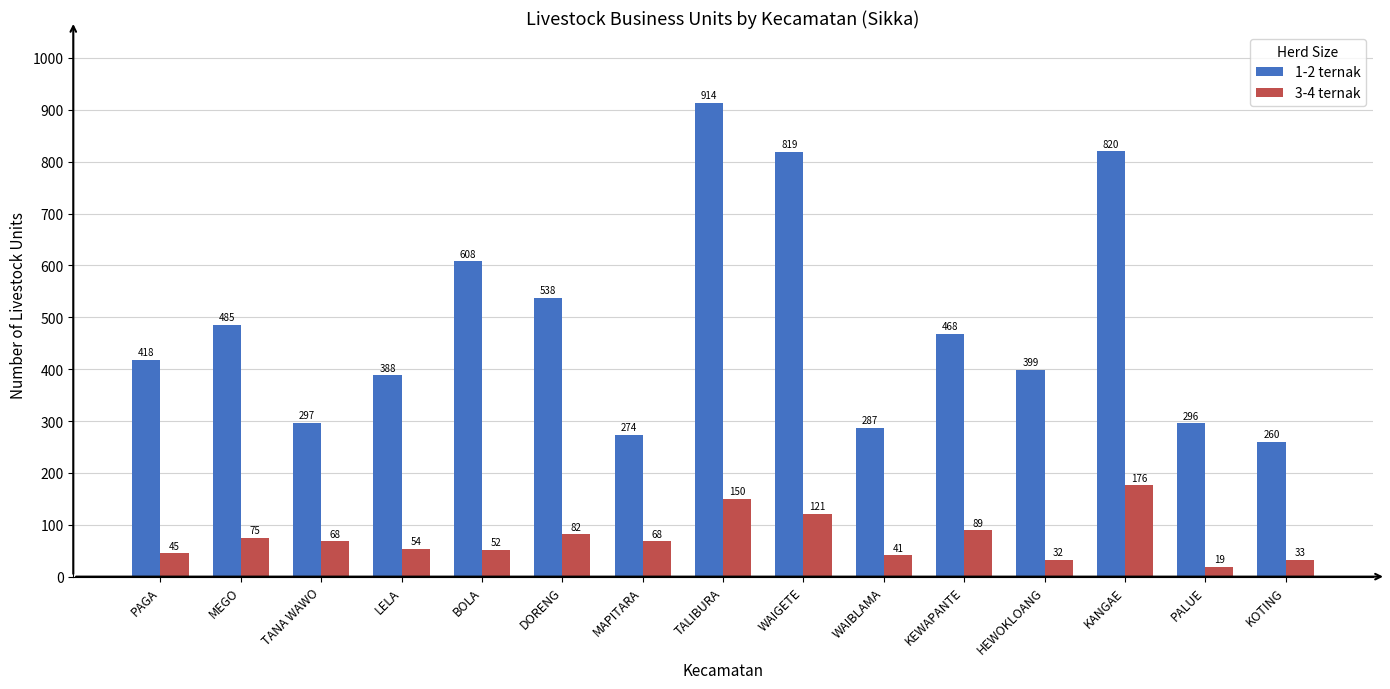

What is the smallest value displayed?

19